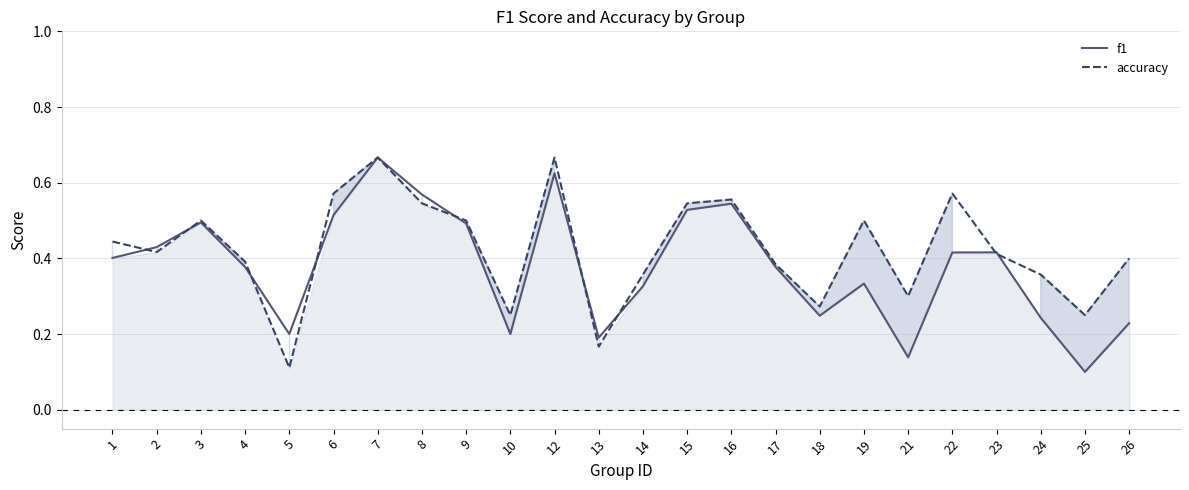

What is the value of the accuracy point at the 11th from the left?

0.7